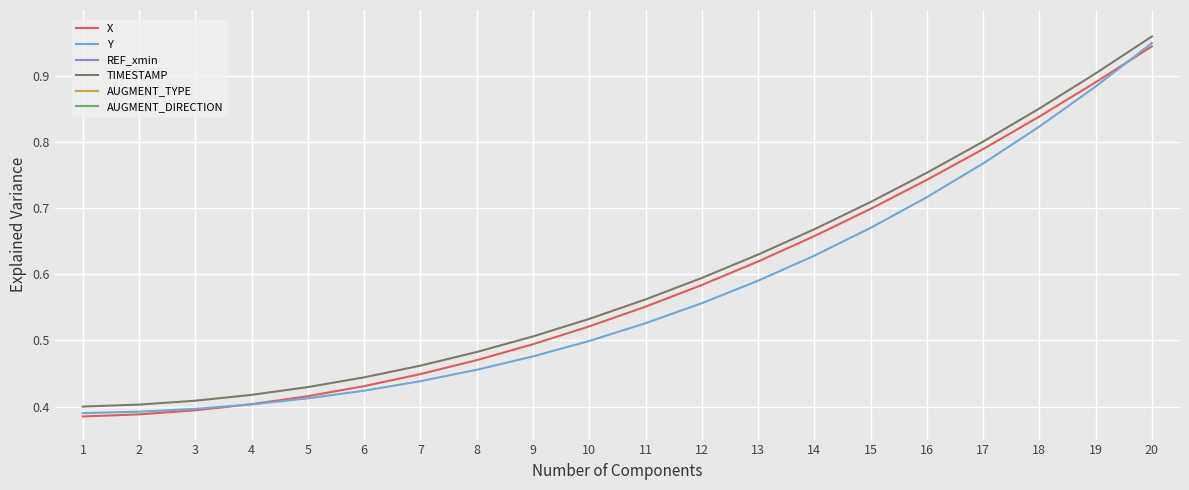

True or false: AUGMENT_TYPE has more than 1 interior local peaks.

False